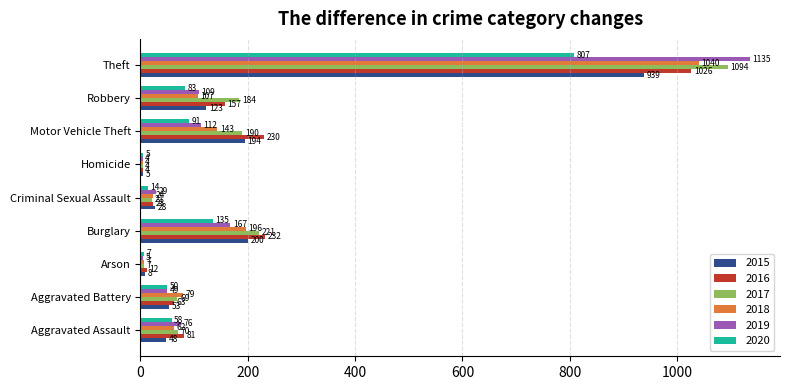

What is the difference between the maximum and second lowest values in the 2019 series?

1130